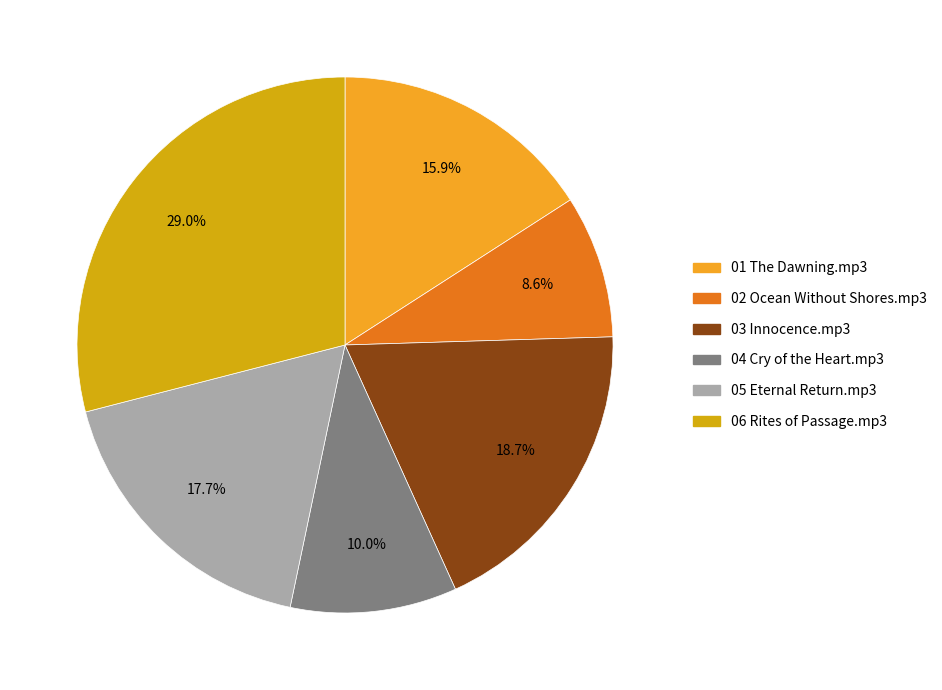

How many segments does this pie chart have?

6